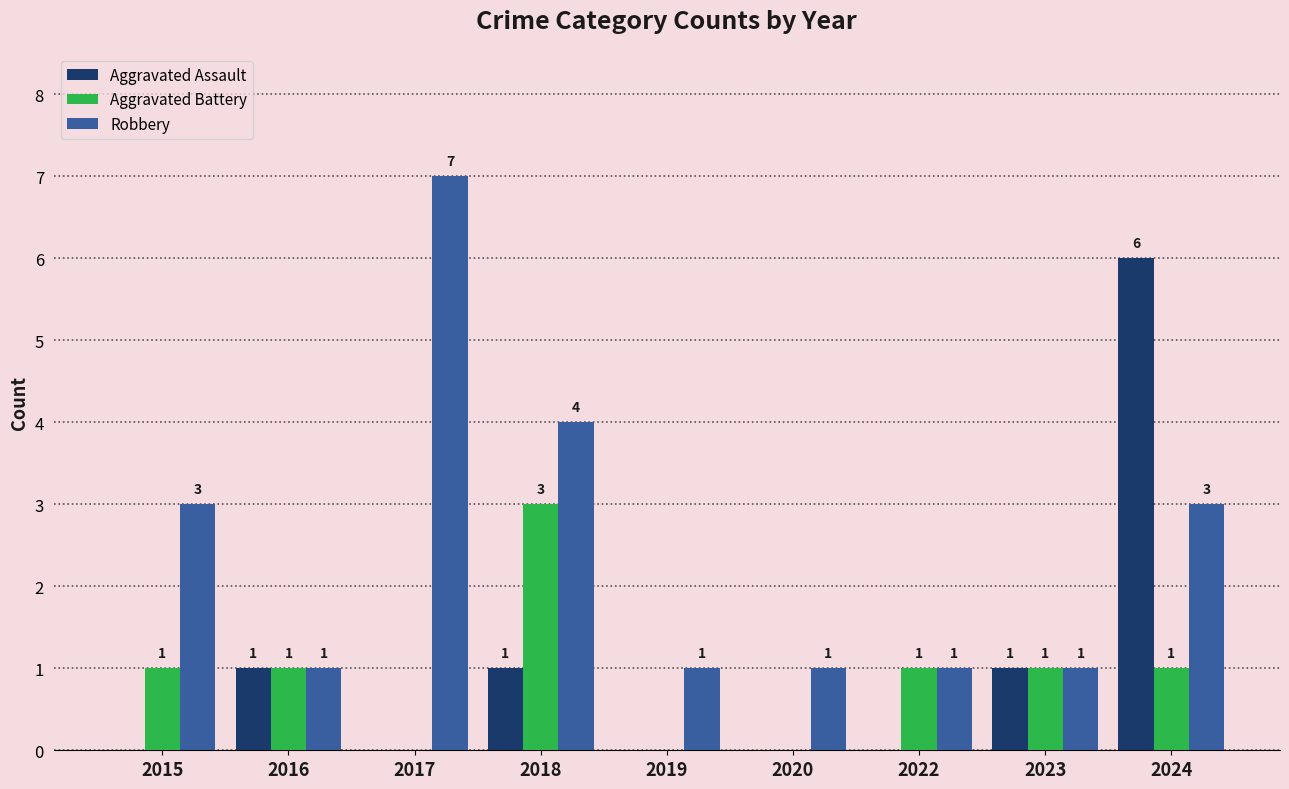

Count the Aggravated Assault values in the range 0 to 1.

8